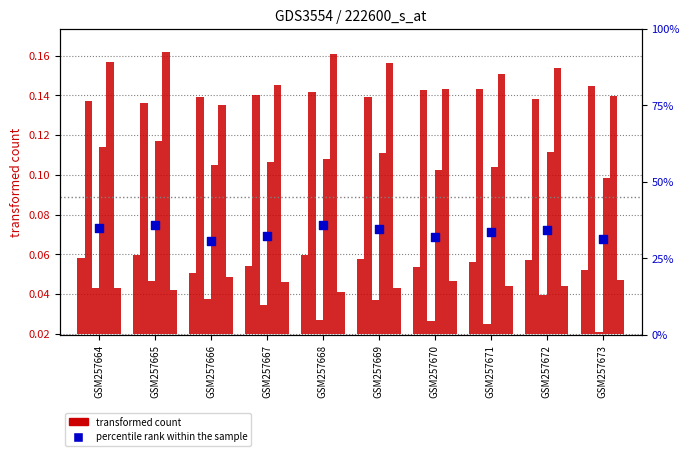

What is the change in value from GSM257664 to GSM257673?

-3.5